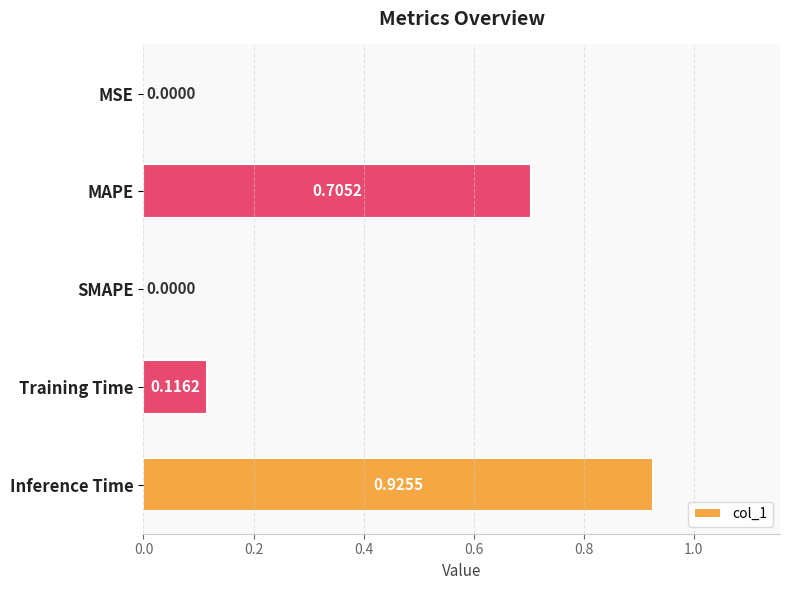

Between MAPE and SMAPE, which is larger?

MAPE